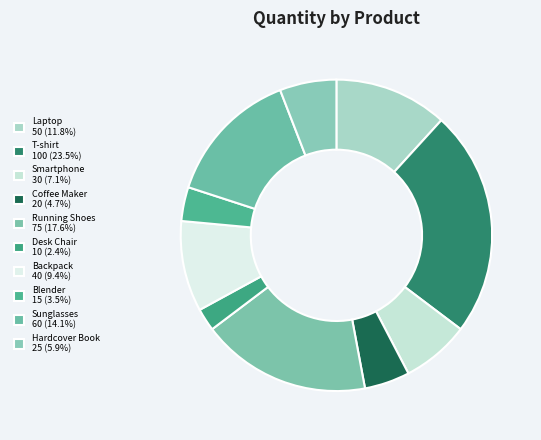

How many slices are in this pie chart?

10